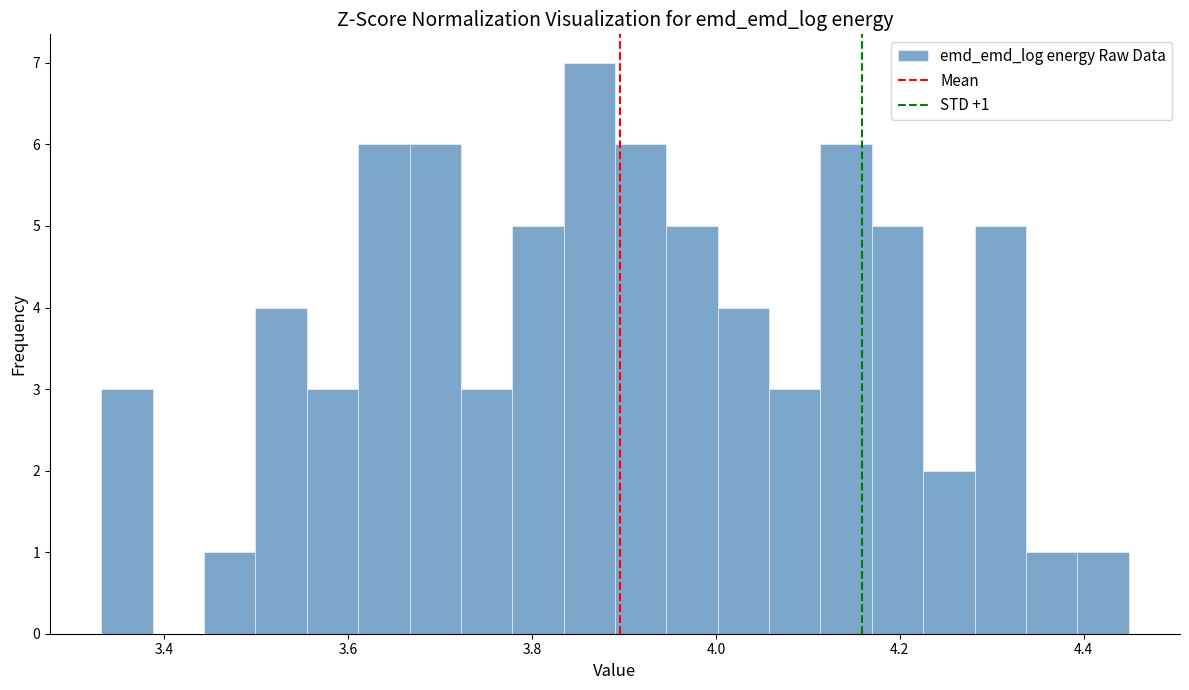

Around what value on the x-axis is the tallest bar? Give the approximate position of its centre, as read against the axis.

3.86